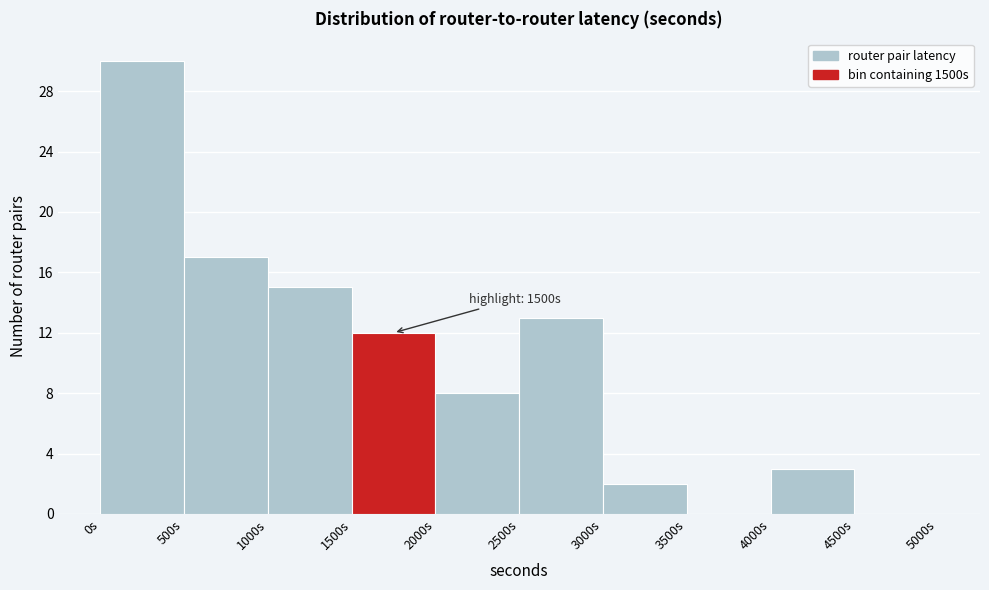

Over which range of the x-axis is the bar tallest?

0 to 500